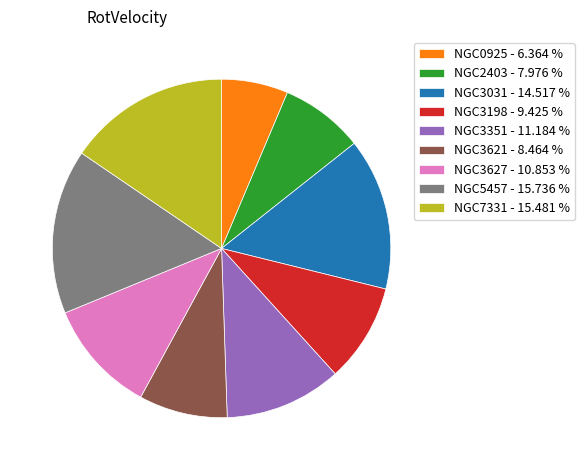

Approximately how many times larger is the value at NGC3621 - 8.464 % compared to NGC0925 - 6.364 %?

1.3